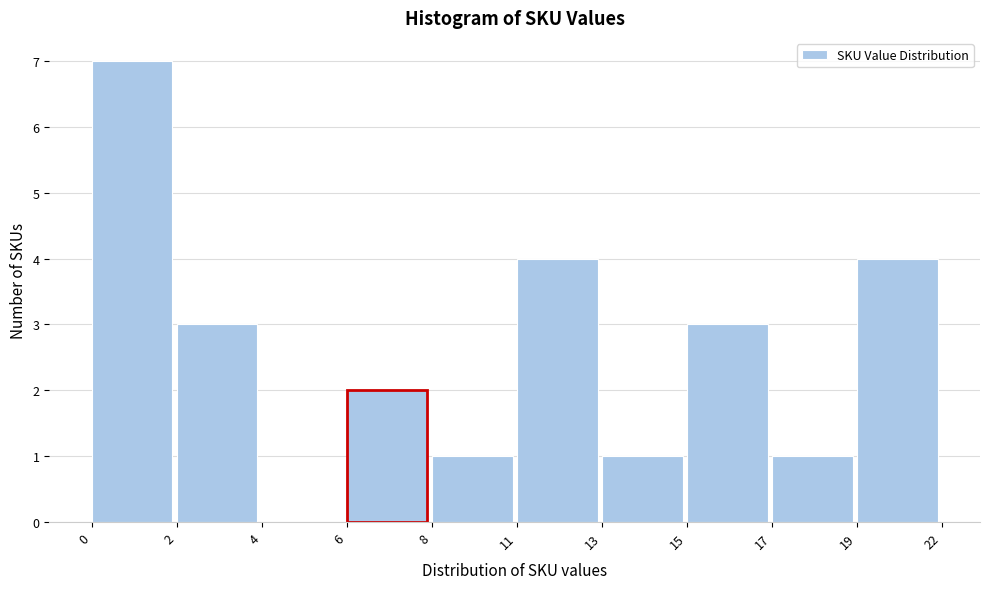

Reading left to right, transcribe all the data shown in this chart.

0=7	2=3	4=0	6=2	8=1	11=4	13=1	15=3	17=1	19=4